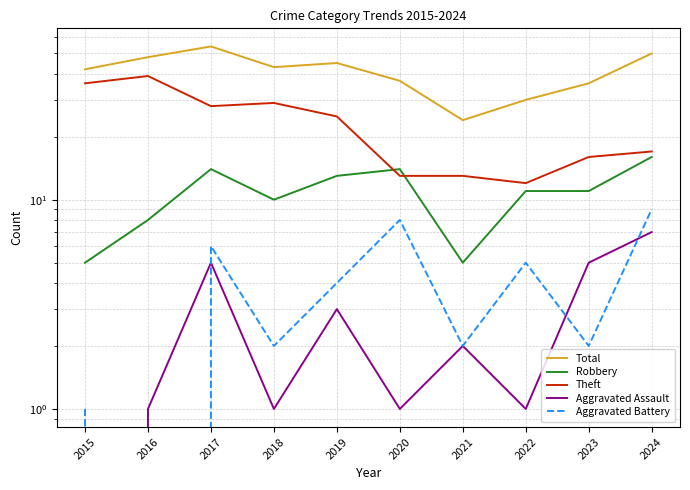

Reading left to right, transcribe all the data shown in this chart.

Total: 2015=42	2016=48	2017=54	2018=43	2019=45	2020=37	2021=24	2022=30	2023=36	2024=50
Robbery: 2015=5	2016=8	2017=14	2018=10	2019=13	2020=14	2021=5	2022=11	2023=11	2024=16
Theft: 2015=36	2016=39	2017=28	2018=29	2019=25	2020=13	2021=13	2022=12	2023=16	2024=17
Aggravated Assault: 2015=0	2016=1	2017=5	2018=1	2019=3	2020=1	2021=2	2022=1	2023=5	2024=7
Aggravated Battery: 2015=1	2016=0	2017=6	2018=2	2019=4	2020=8	2021=2	2022=5	2023=2	2024=9